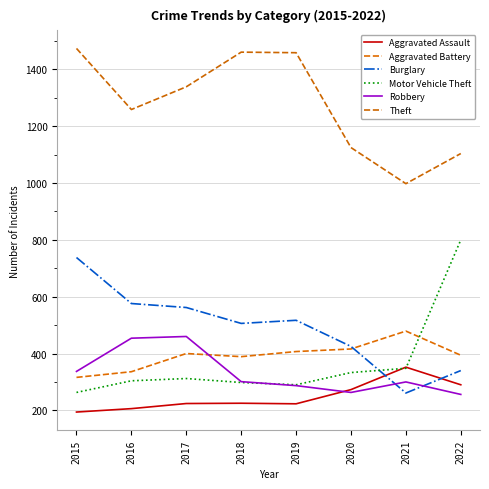

Which series has the largest range (max minus min)?

Motor Vehicle Theft